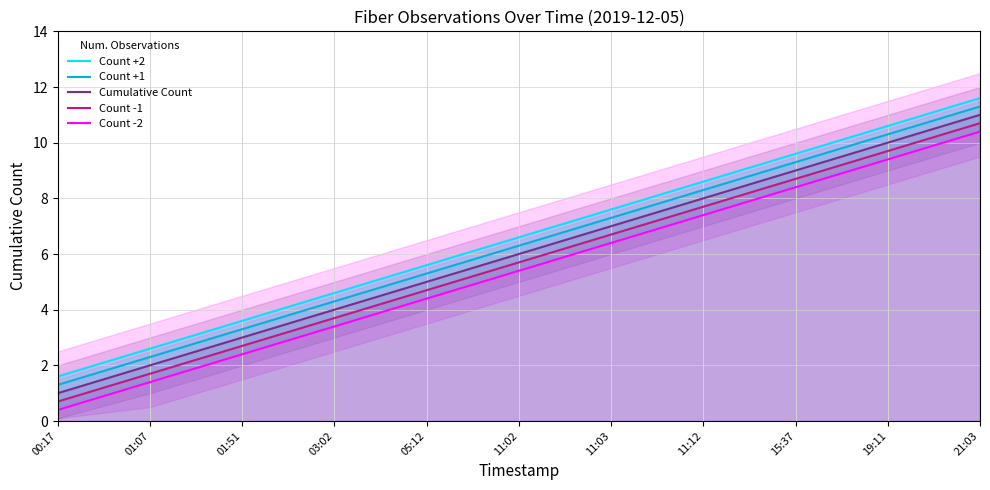

What is the minimum value for Count +1?

1.3